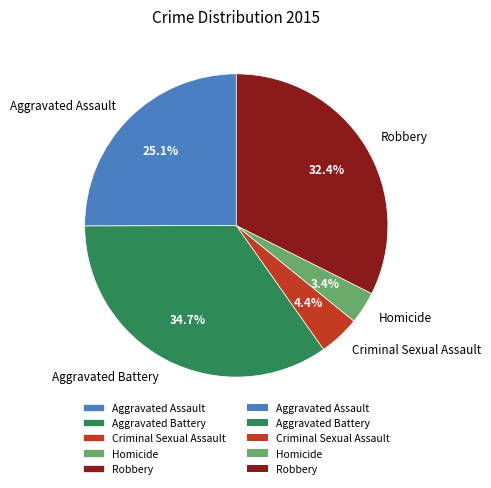

True or false: Homicide accounts for 15% of the total.

False